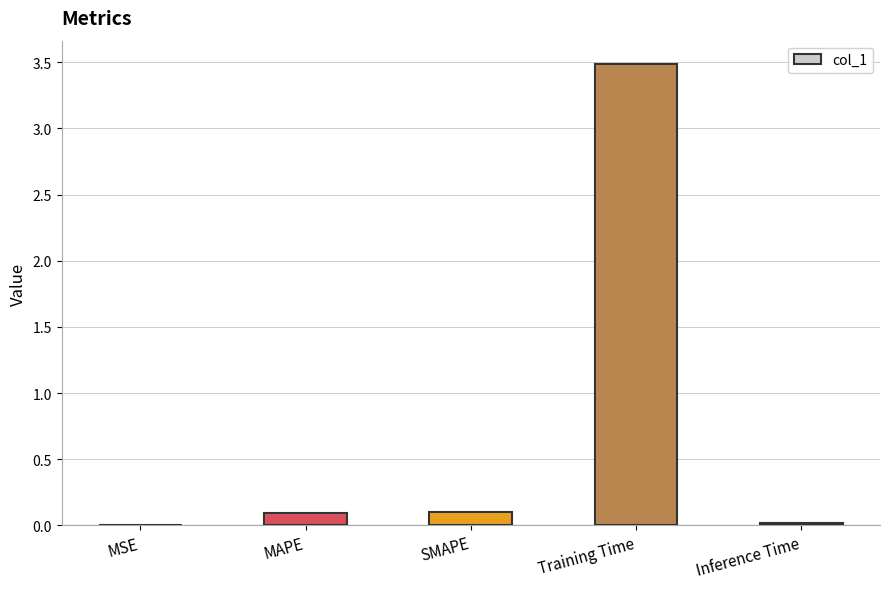

What is the sum of all values?

3.7